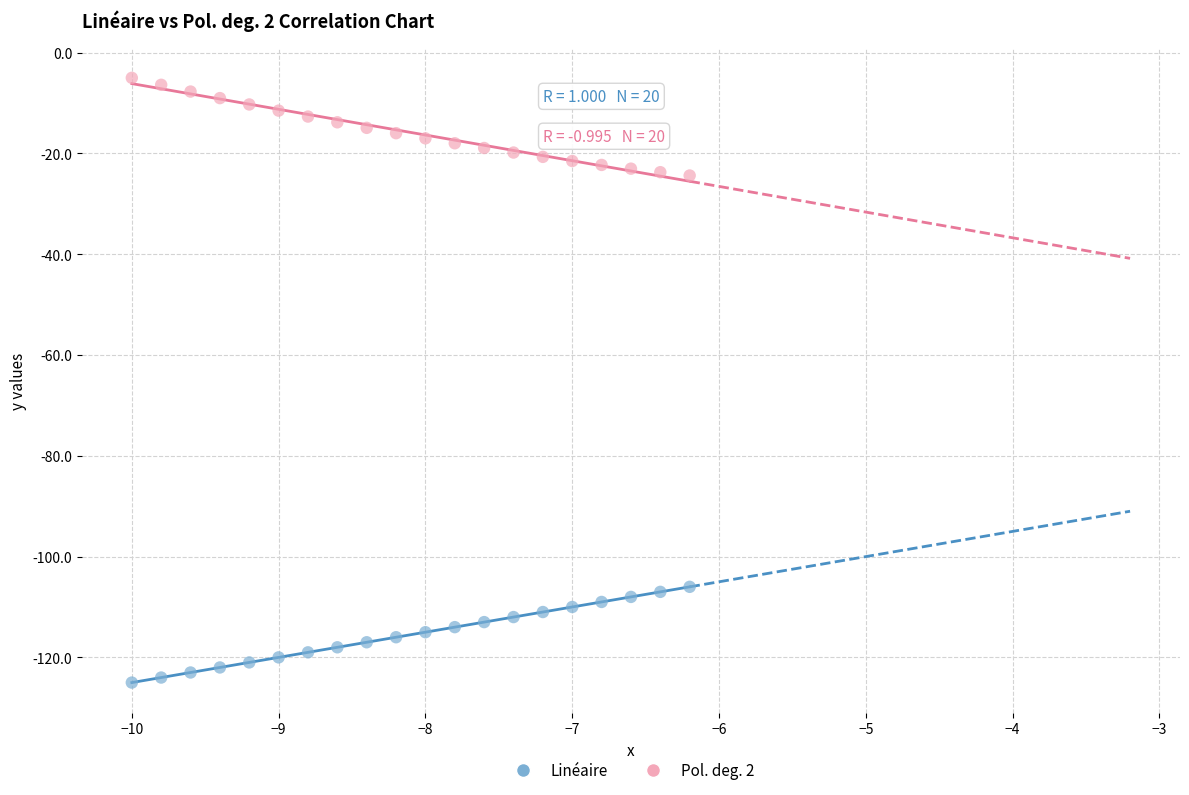

Across all data points, what is the range of Y values (max minus min)?

120.0